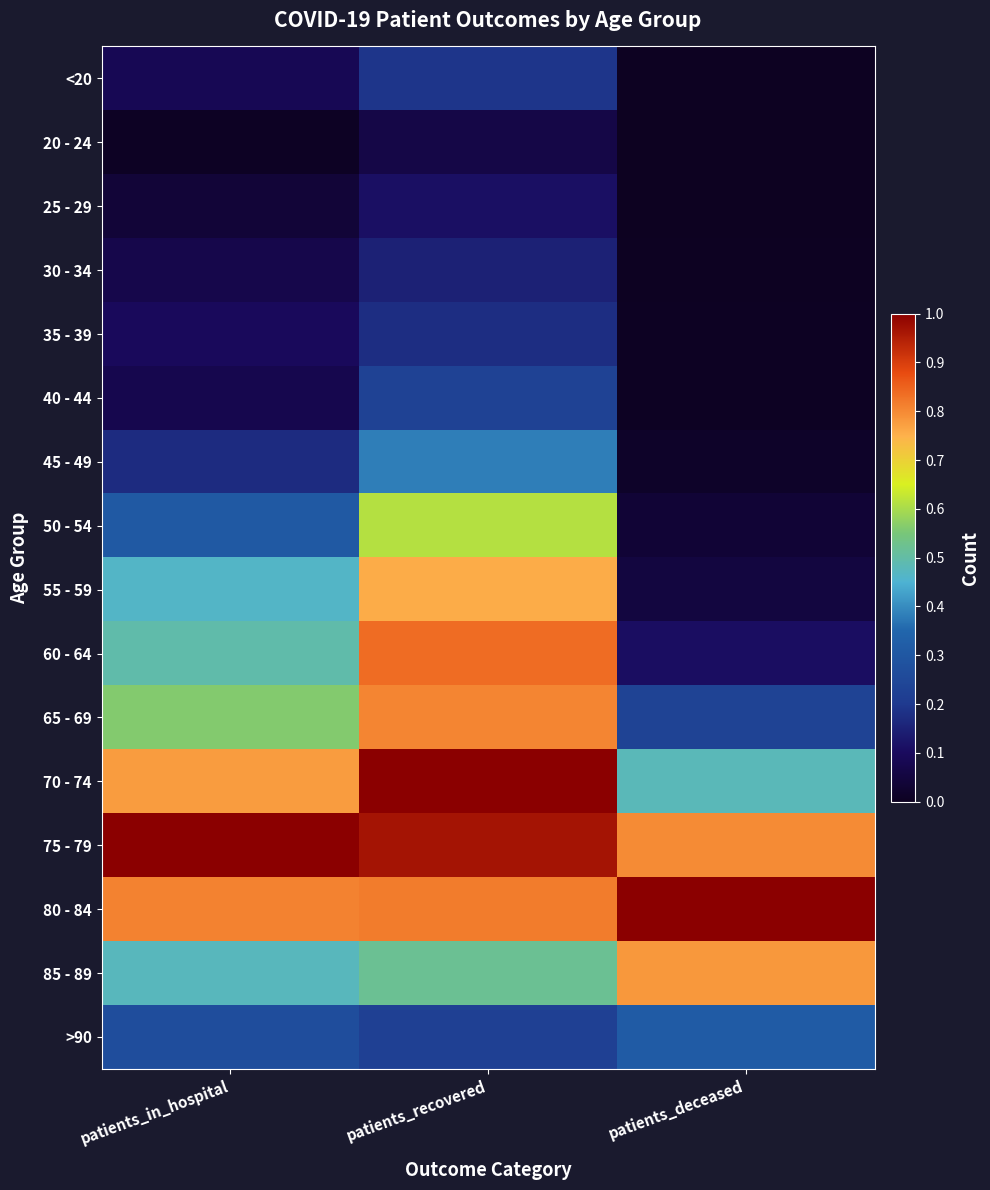

Reading right to left, what are all the values shown in this chart?

<20: patients_deceased=0.0	patients_recovered=0.2	patients_in_hospital=0.1
20 - 24: patients_deceased=0.0	patients_recovered=0.1	patients_in_hospital=0.0
25 - 29: patients_deceased=0.0	patients_recovered=0.1	patients_in_hospital=0.0
30 - 34: patients_deceased=0.0	patients_recovered=0.1	patients_in_hospital=0.1
35 - 39: patients_deceased=0.0	patients_recovered=0.2	patients_in_hospital=0.1
40 - 44: patients_deceased=0.0	patients_recovered=0.2	patients_in_hospital=0.1
45 - 49: patients_deceased=0.0	patients_recovered=0.4	patients_in_hospital=0.2
50 - 54: patients_deceased=0.0	patients_recovered=0.6	patients_in_hospital=0.3
55 - 59: patients_deceased=0.1	patients_recovered=0.8	patients_in_hospital=0.5
60 - 64: patients_deceased=0.1	patients_recovered=0.8	patients_in_hospital=0.5
65 - 69: patients_deceased=0.2	patients_recovered=0.8	patients_in_hospital=0.6
70 - 74: patients_deceased=0.5	patients_recovered=1.0	patients_in_hospital=0.8
75 - 79: patients_deceased=0.8	patients_recovered=1.0	patients_in_hospital=1.0
80 - 84: patients_deceased=1.0	patients_recovered=0.8	patients_in_hospital=0.8
85 - 89: patients_deceased=0.8	patients_recovered=0.5	patients_in_hospital=0.5
>90: patients_deceased=0.3	patients_recovered=0.2	patients_in_hospital=0.3